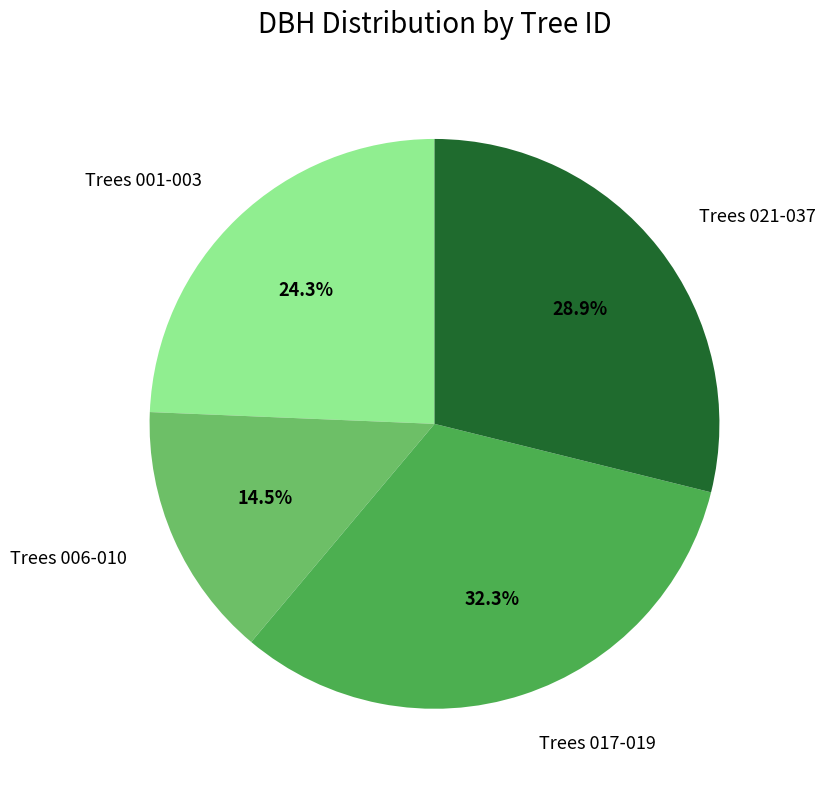

Rank the categories by value from lowest to highest.

Trees 006-010, Trees 001-003, Trees 021-037, Trees 017-019